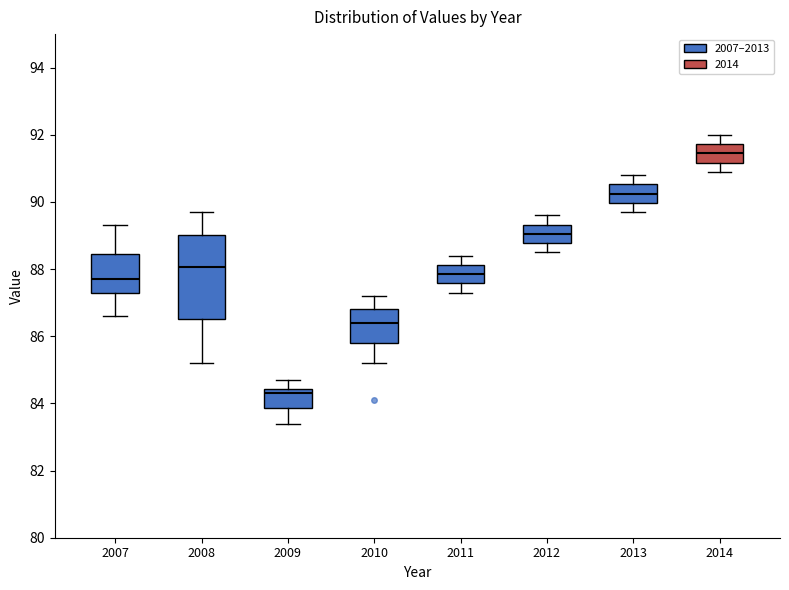

Reading left to right, read every box against the y-axis: the position of its median line, the range the box covers, and the ends of its whiskers. The values are not printed on the chart, so give them approximately, as read against the axis.

2007: median 87.8, box 87.4 to 88.4, whiskers 86.6 to 89.4
2008: median 88.0, box 86.6 to 89.0, whiskers 85.2 to 89.8
2009: median 84.4 (just below the box's upper edge), box 83.8 to 84.4, whiskers 83.4 to 84.8
2010: median 86.4, box 85.8 to 86.8, whiskers 85.2 to 87.2
2011: median 87.8, box 87.6 to 88.2, whiskers 87.4 to 88.4
2012: median 89.0, box 88.8 to 89.4, whiskers 88.6 to 89.6
2013: median 90.2, box 90.0 to 90.6, whiskers 89.8 to 90.8
2014: median 91.4, box 91.2 to 91.8, whiskers 91.0 to 92.0